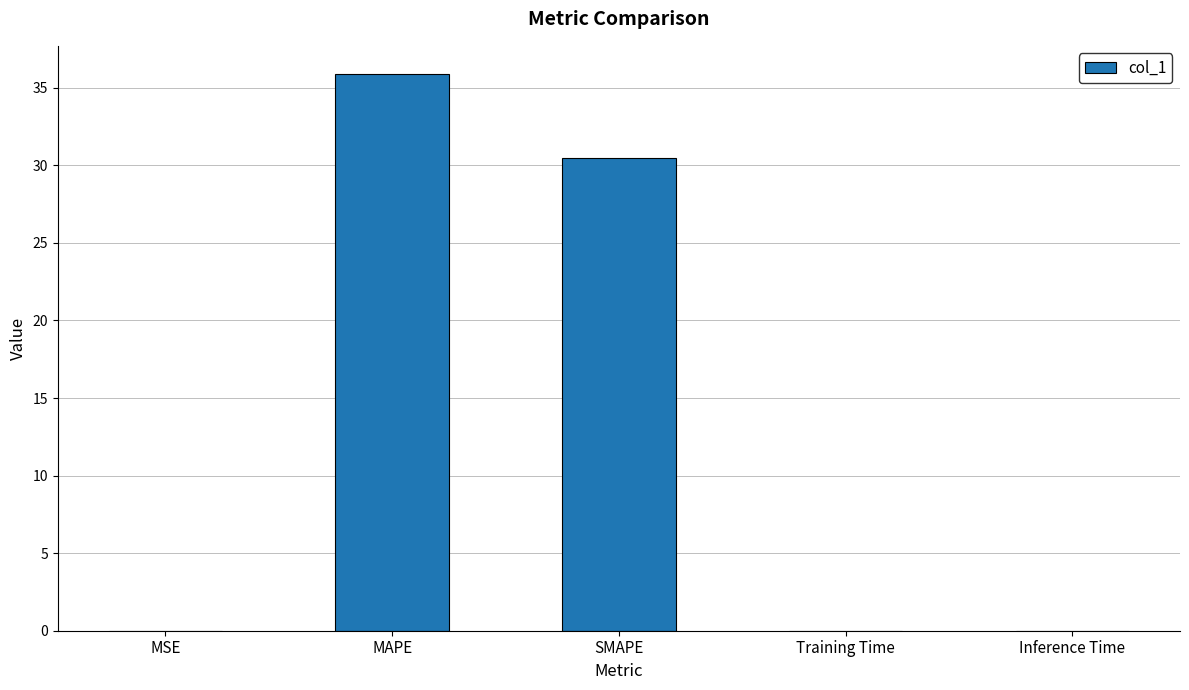

At which label is the value closest to 17?

SMAPE